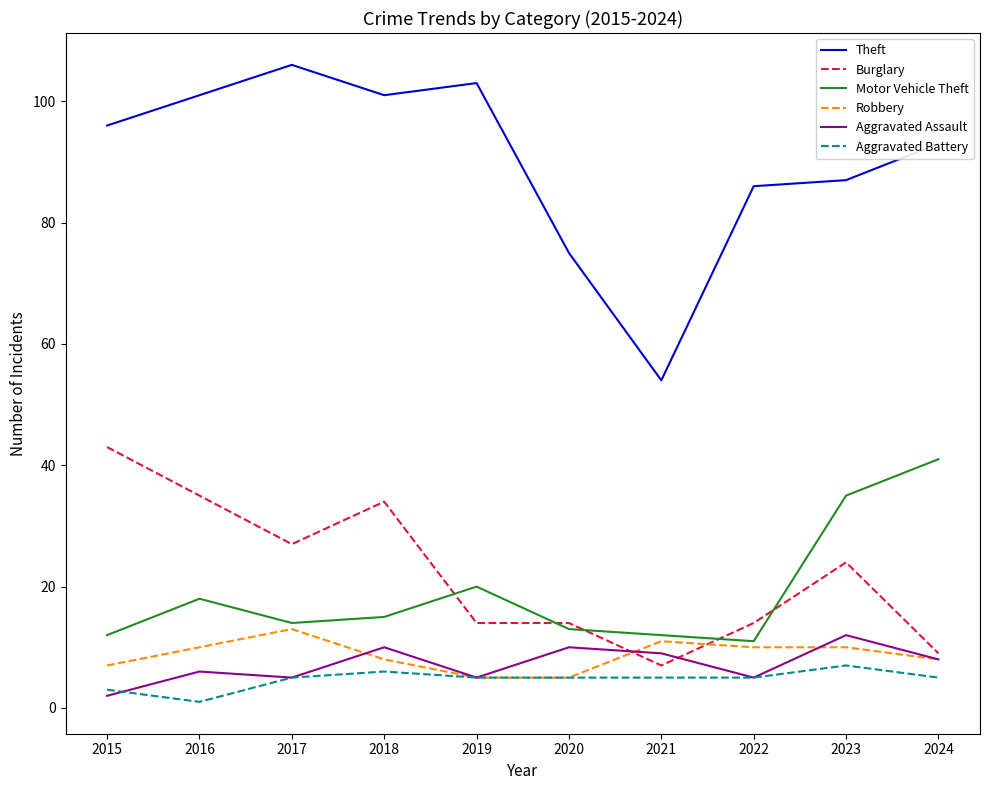

Is the value of Burglary at 2020 greater than the value of Motor Vehicle Theft at 2016?

No